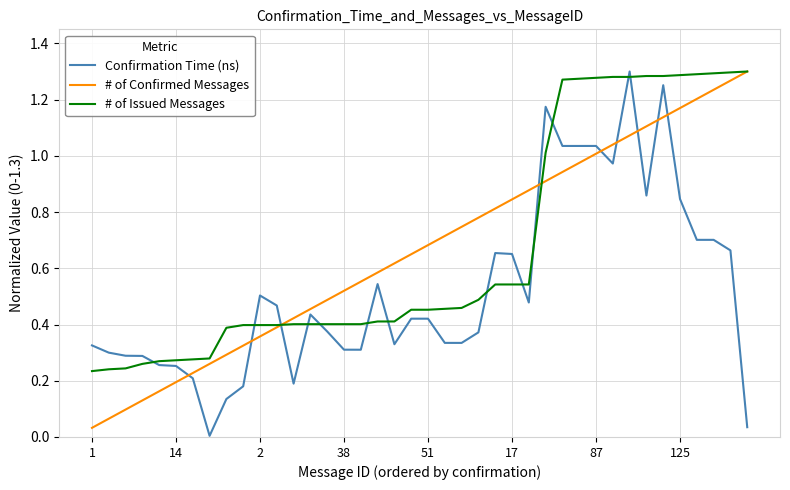

What are all the series names shown in the legend?

Confirmation Time (ns), # of Confirmed Messages, # of Issued Messages